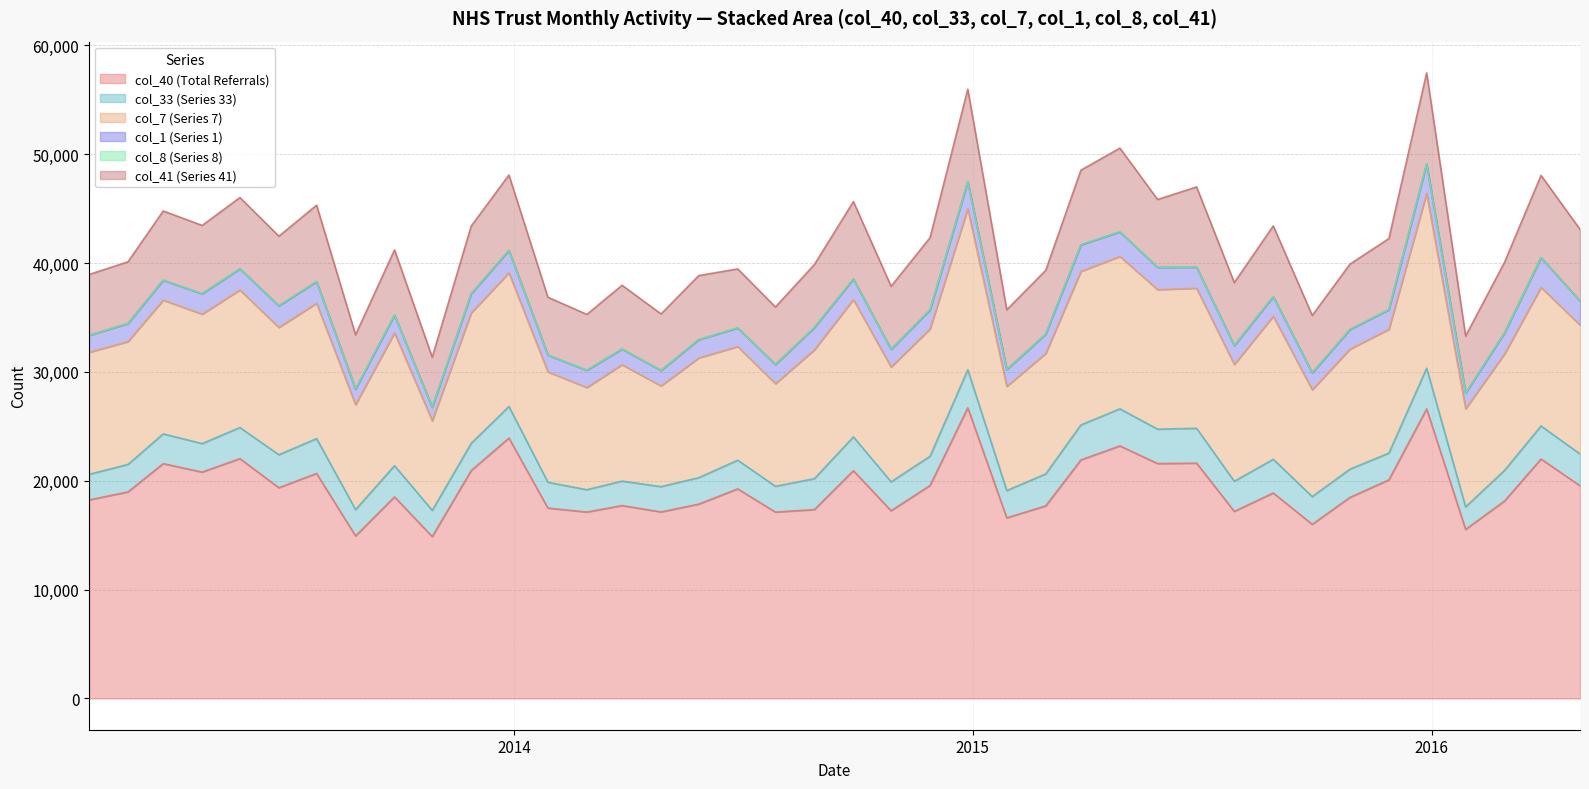

Which category has the lowest value in the col_8 series?

2013-02-28